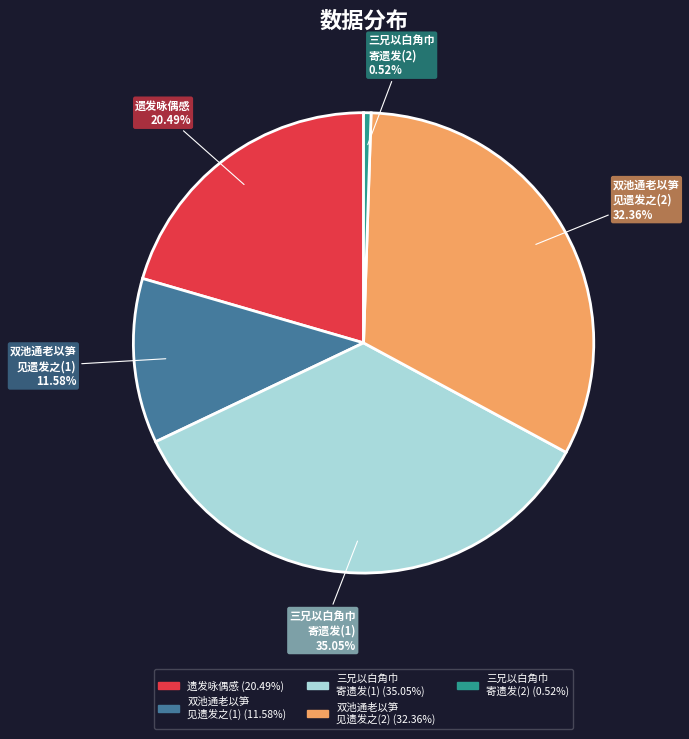

Rank the categories by value from highest to lowest.

三兄以白角巾 寄遗发(1), 双池通老以笋 见遗发之(2), 遗发咏偶感, 双池通老以笋 见遗发之(1), 三兄以白角巾 寄遗发(2)